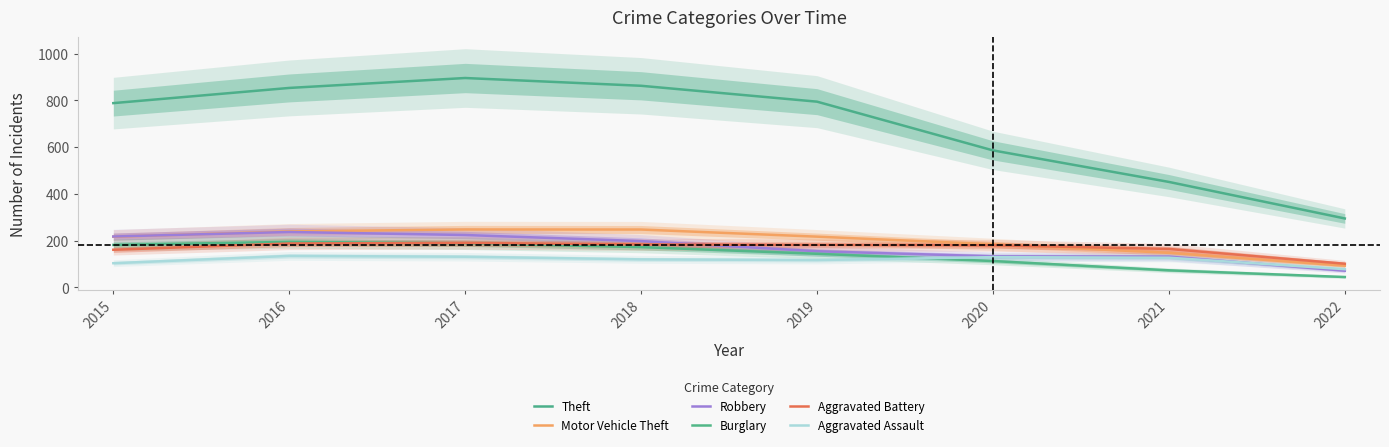

Does the chart have visible grid lines?

No